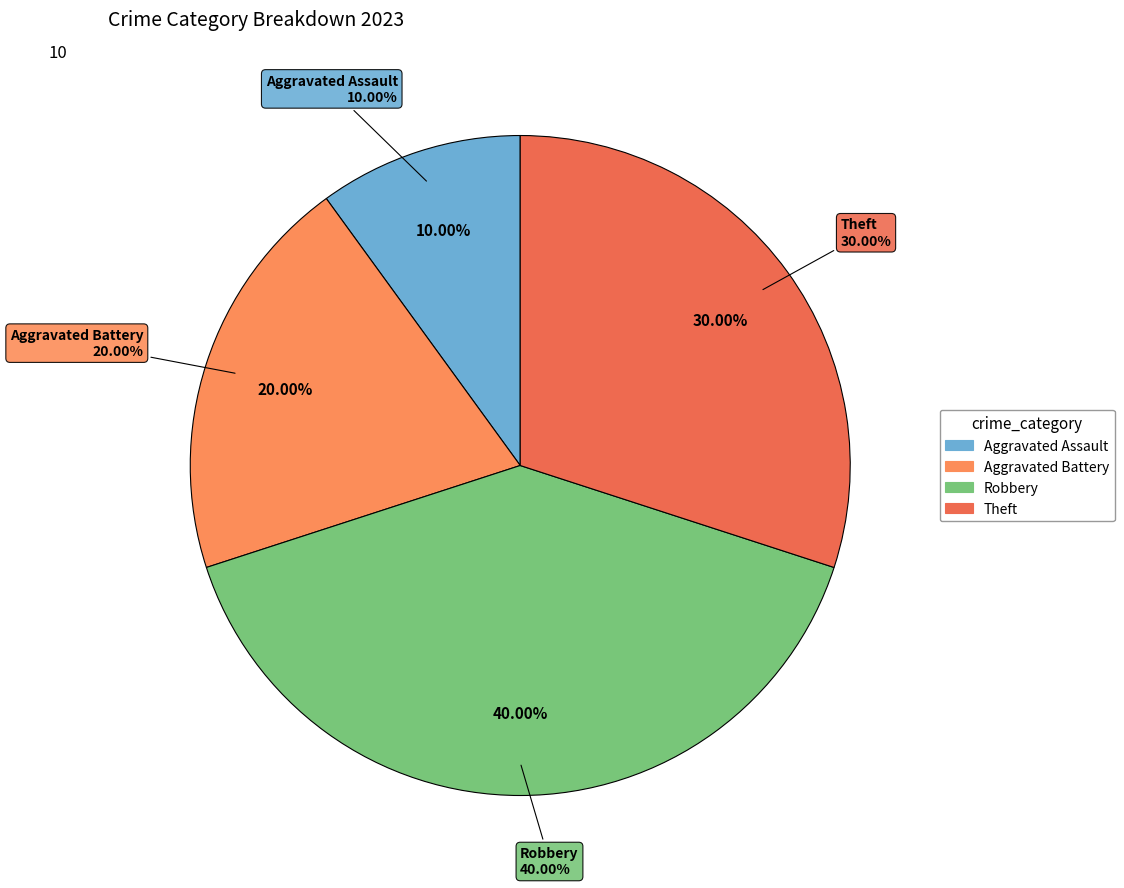

What is the ratio of the value at Aggravated Battery to the value at Aggravated Assault?

2.0